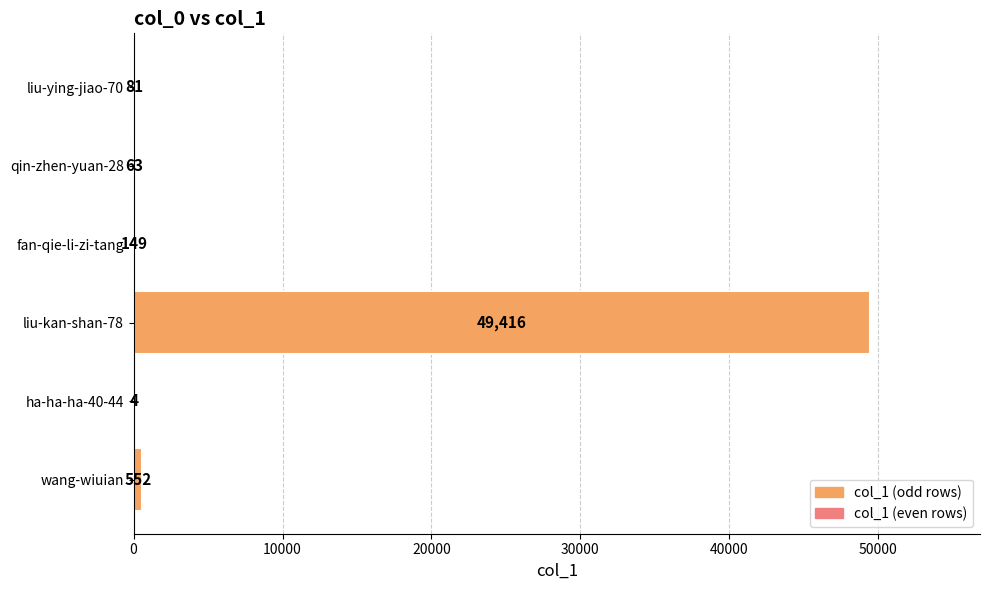

At which label is the value closest to 24710?

wang-wiuian